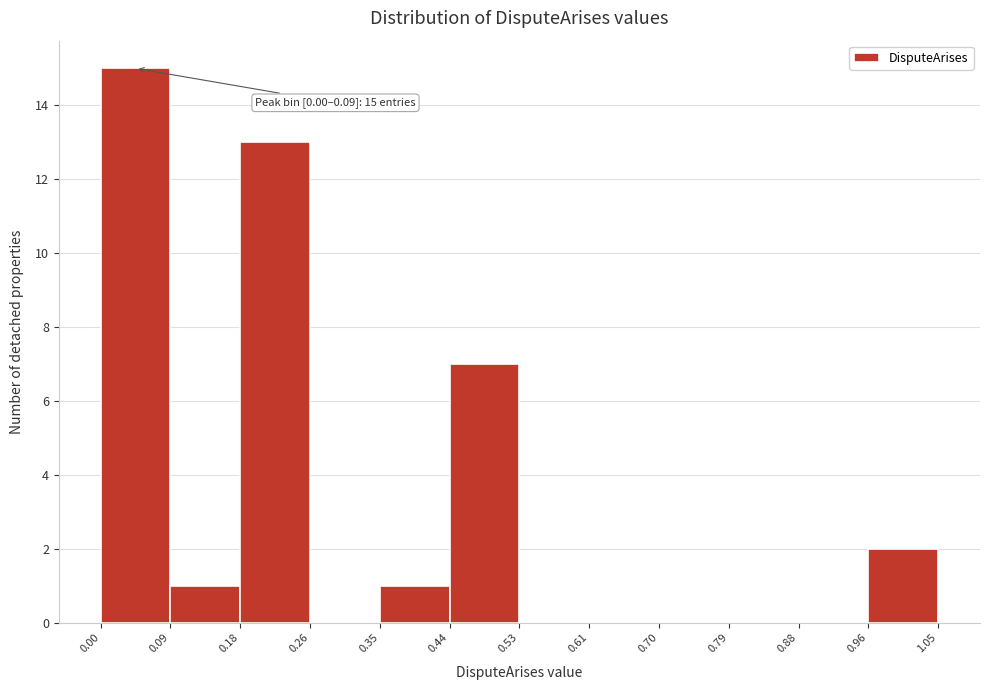

Over which range of the x-axis is the bar tallest?

0.00 to 0.09